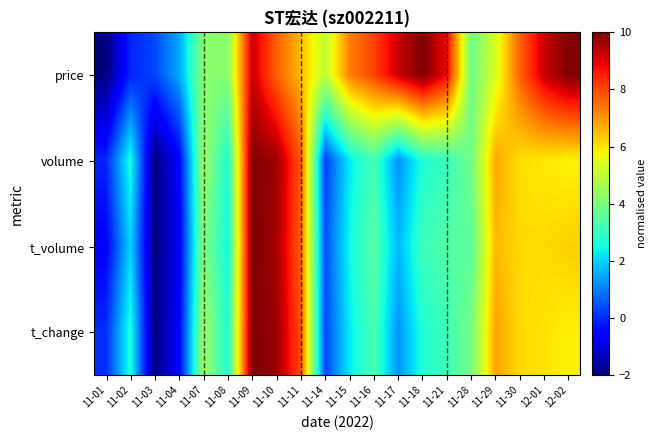

What is the greatest value displayed?

10.0